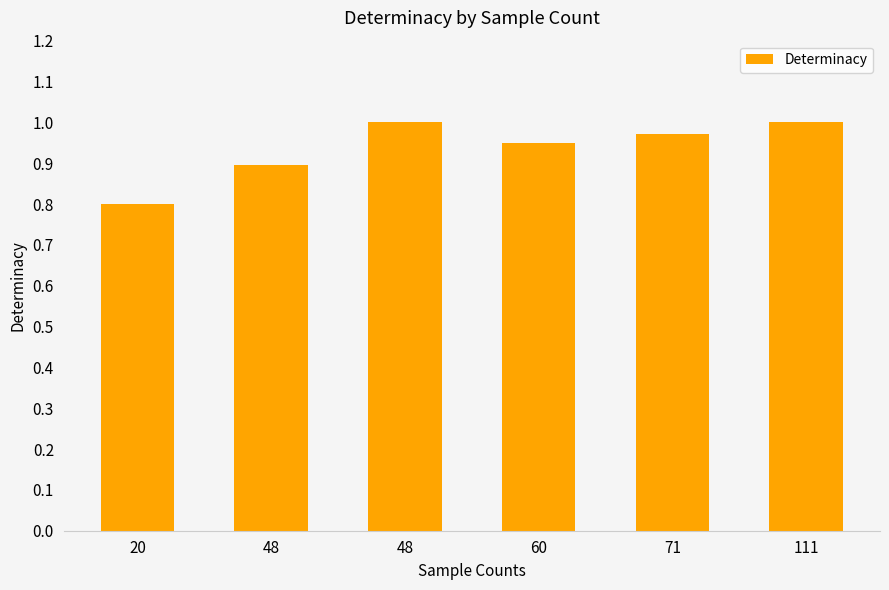

How many bars are there in total?

6